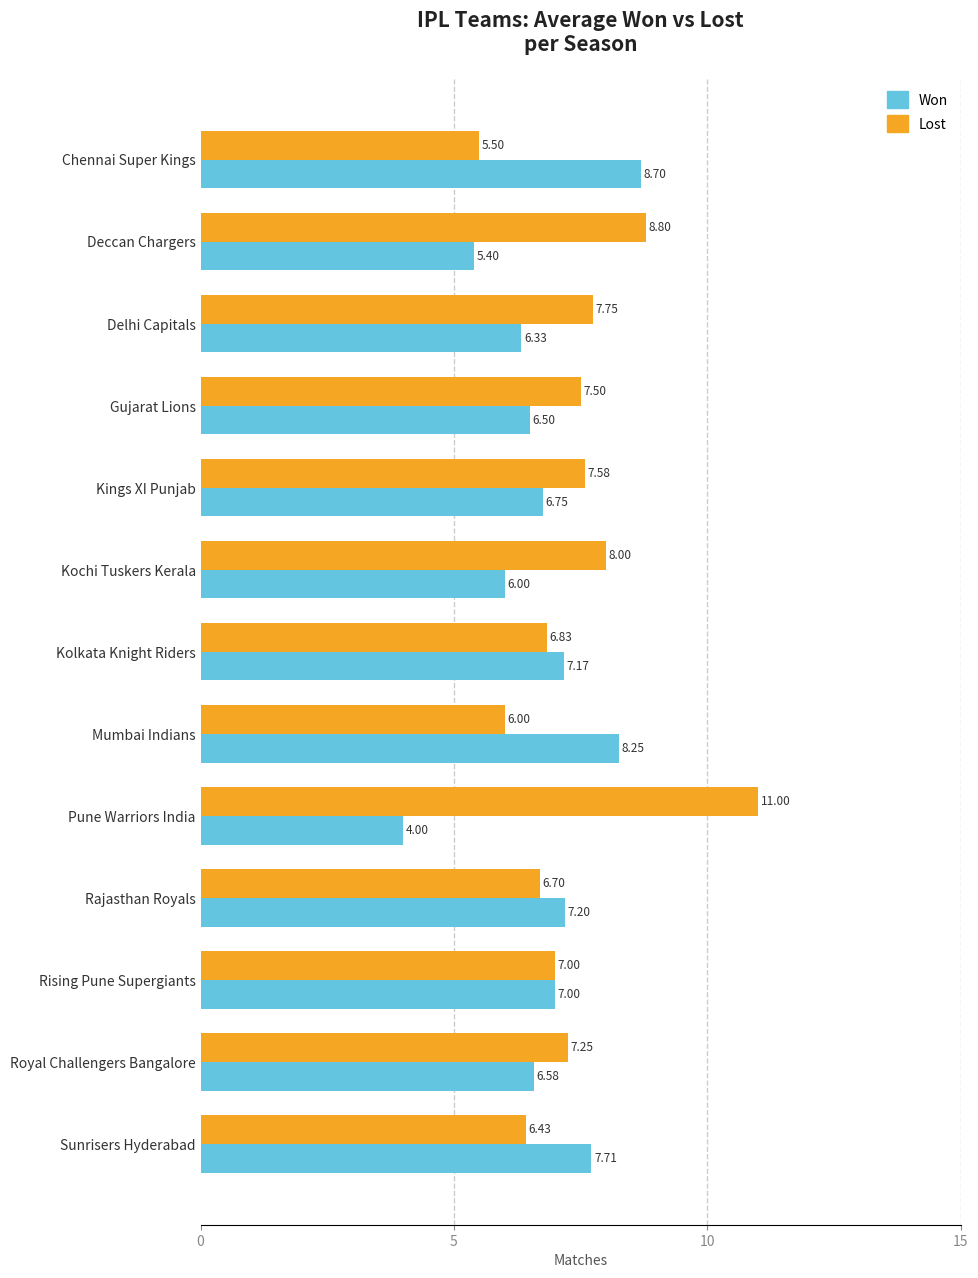

At which category does the chart reach its peak across all series?

Pune Warriors India